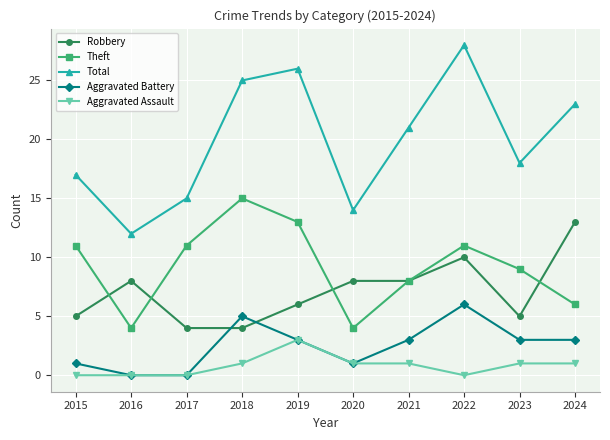

Does the chart have visible grid lines?

Yes